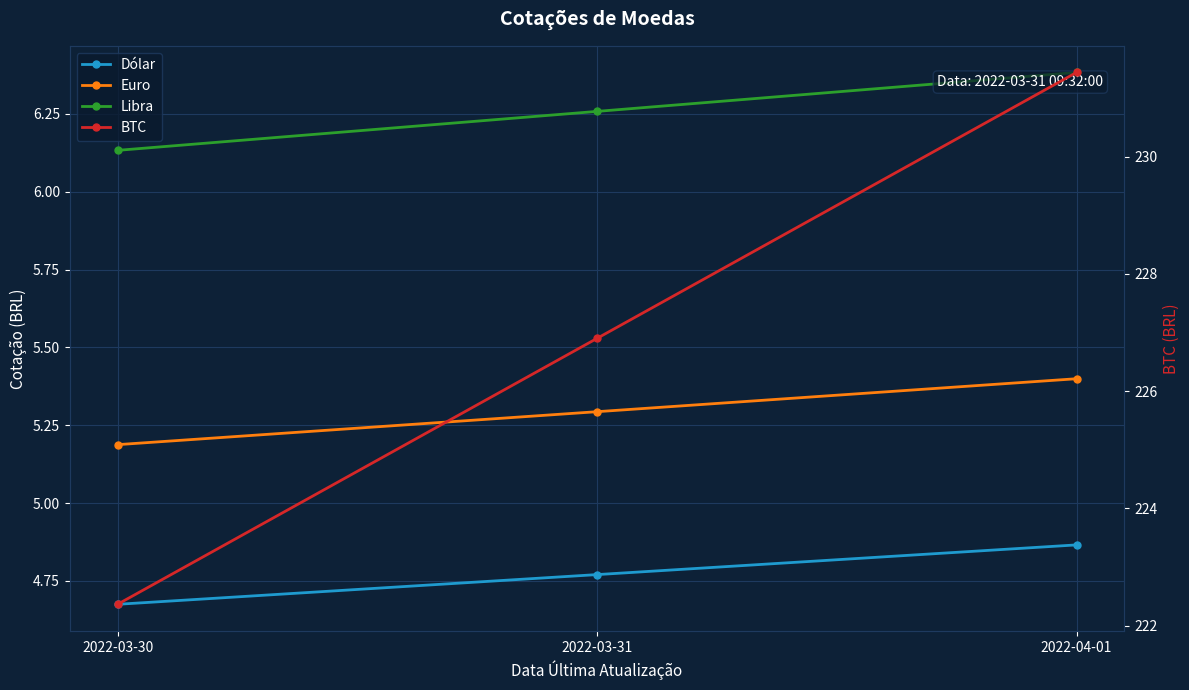

Which category has the highest value in the Dólar series?

2022-04-01